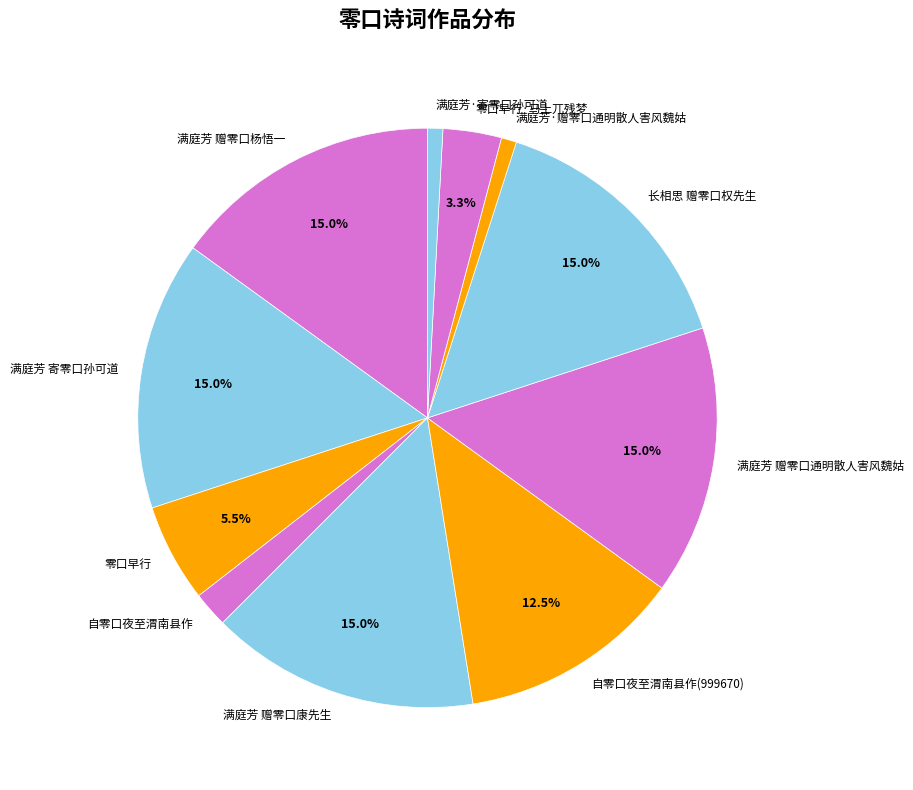

Approximately how many times larger is the value at 满庭芳 赠零口康先生 compared to 长相思 赠零口权先生?

1.0